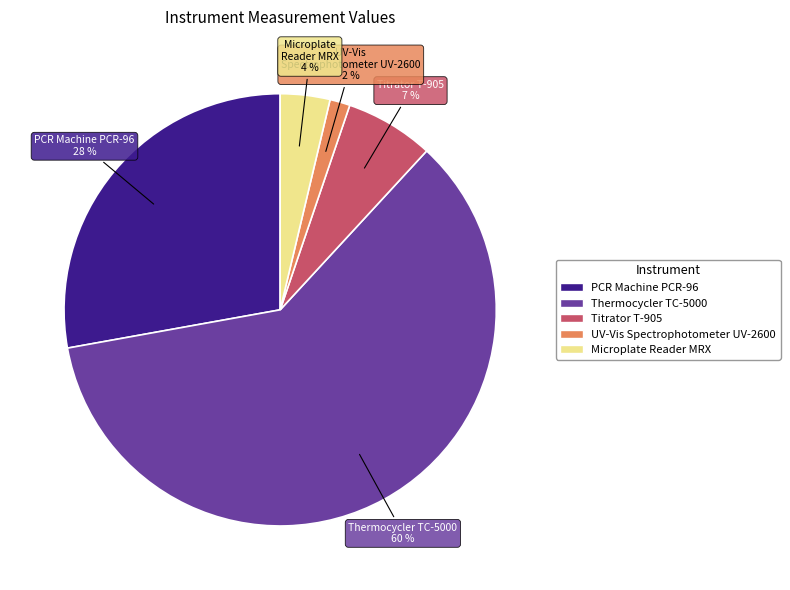

Combined, do Thermocycler TC-5000 and UV-Vis Spectrophotometer UV-2600 account for over 50%?

Yes